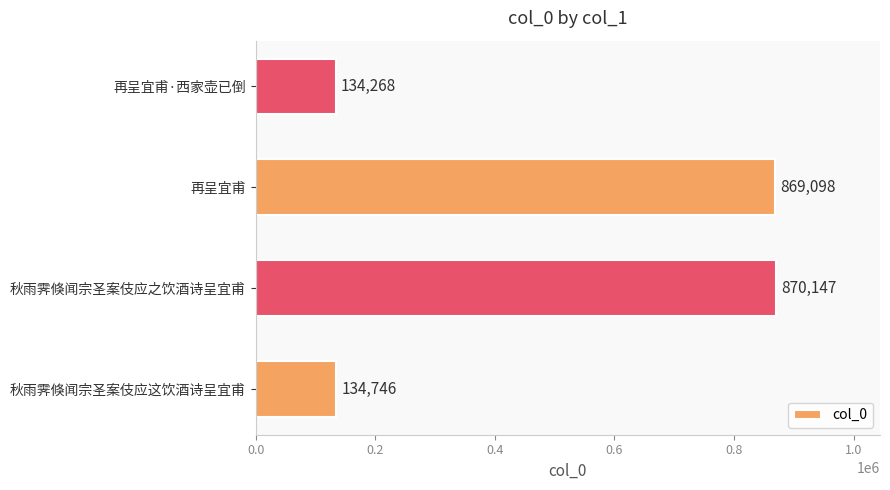

Reading bottom to top, what are all the values shown in this chart?

134746	870147	869098	134268